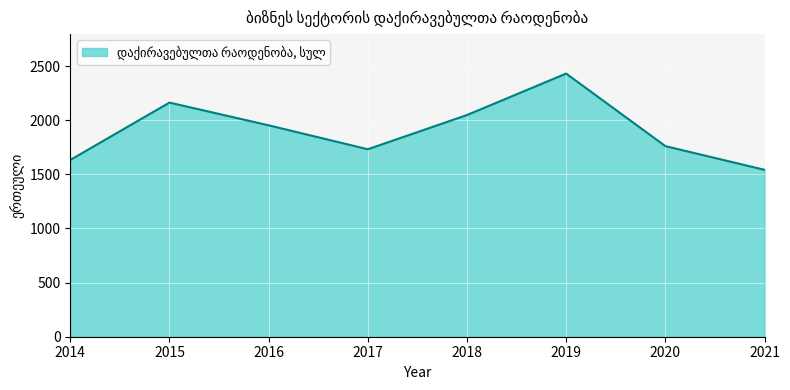

How many categories are shown in the chart?

8